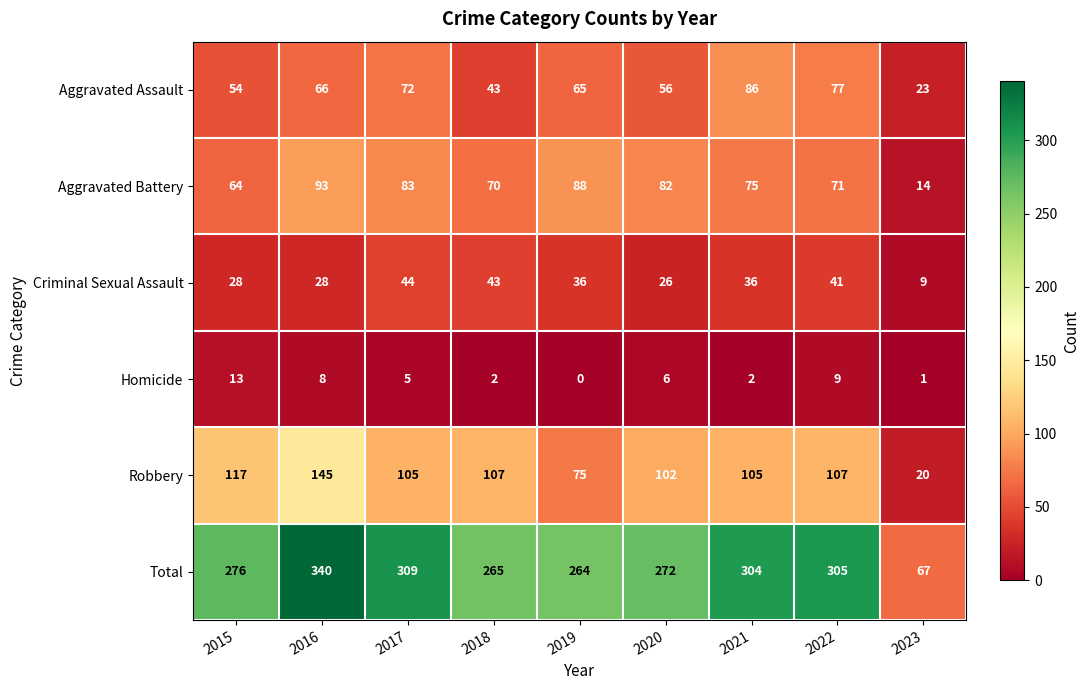

How many distinct data groups are displayed?

6